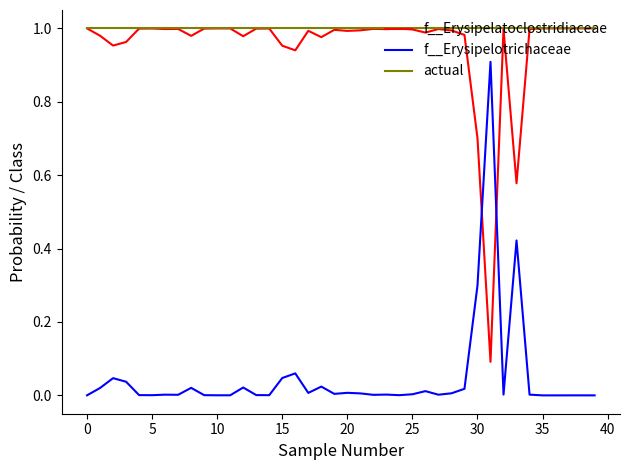

True or false: actual and f__Erysipelotrichaceae cross at least once.

False